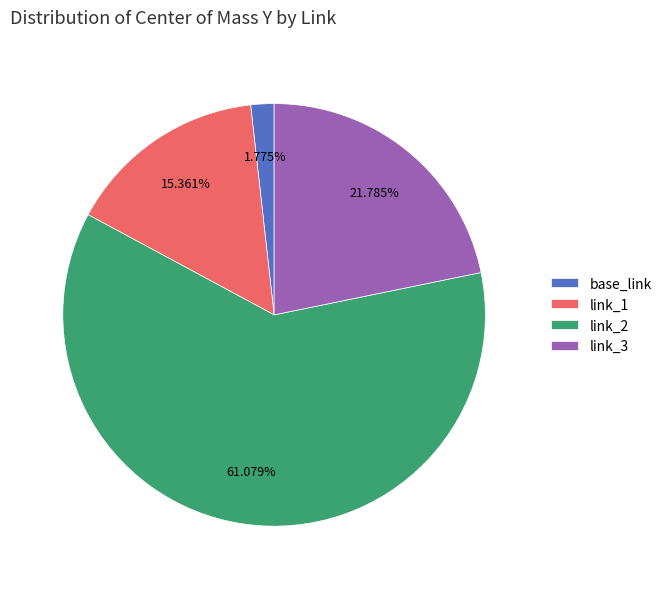

Which slice is the largest?

link_2